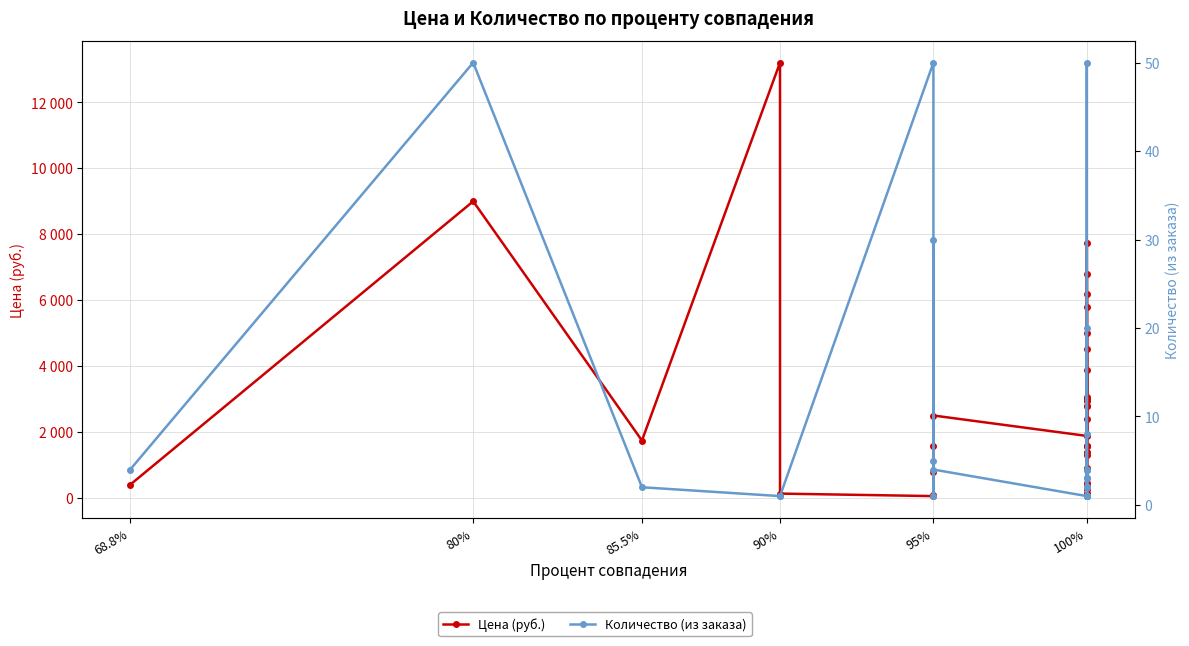

In Количество (из заказа), how many points are higher than both neighbors (excluding endpoints)?

8